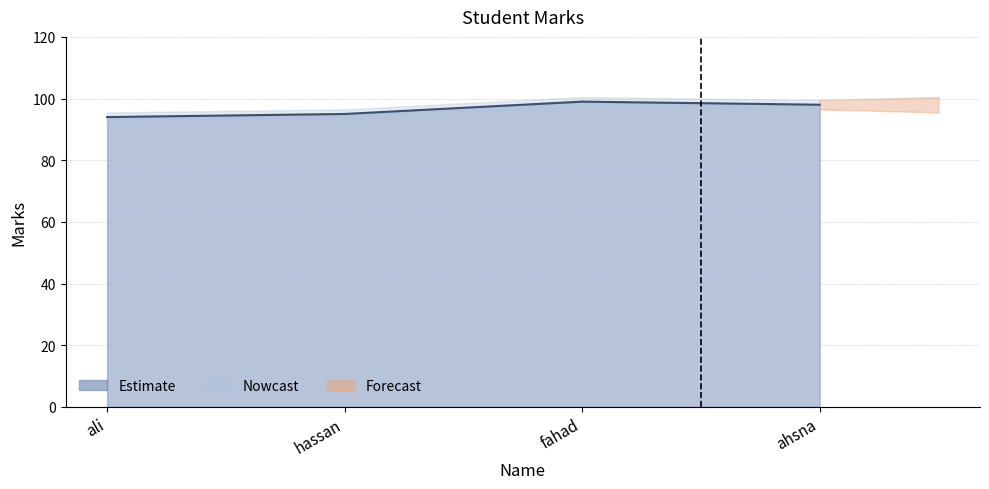

Reading left to right, list all the values displayed in this chart.

94	95	99	98